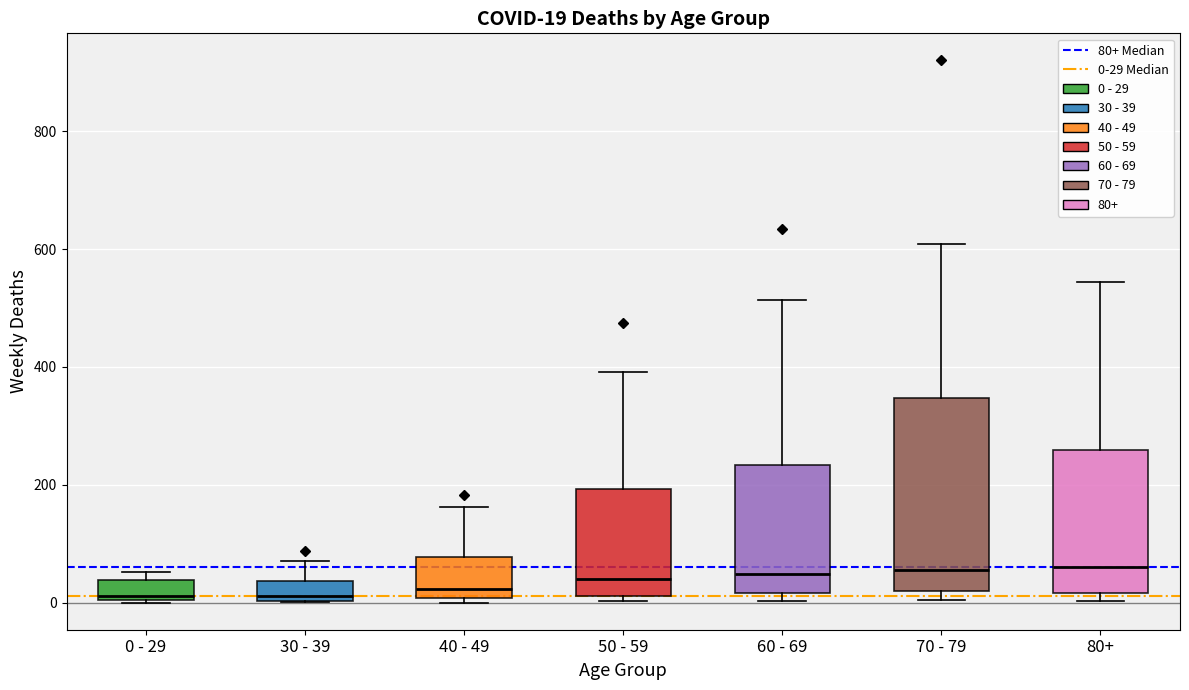

Which box is the tallest, from its lower edge to its upper edge?

70 - 79